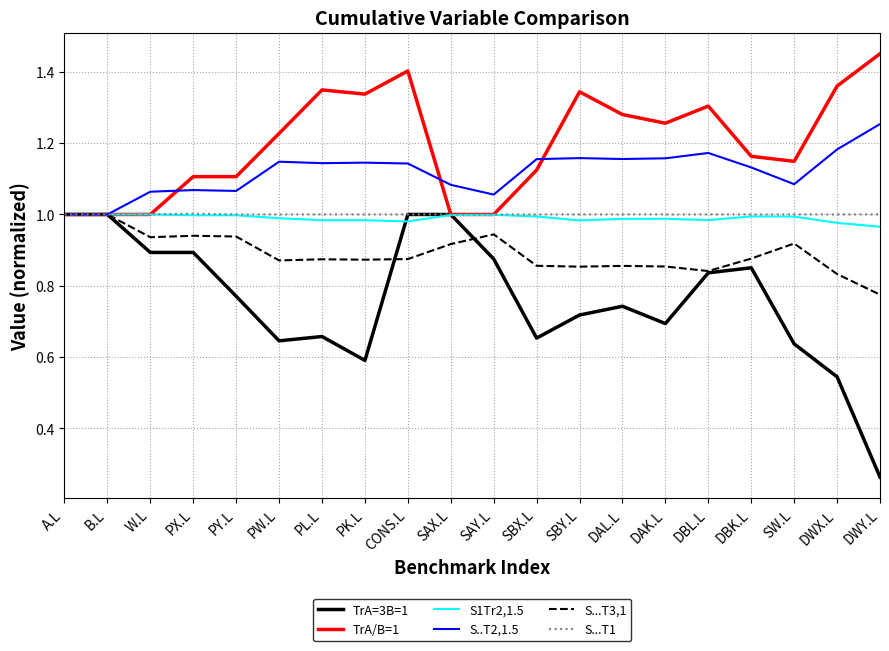

Between DBL.L and DBK.L, which series saw the biggest shift?

TrA/B=1